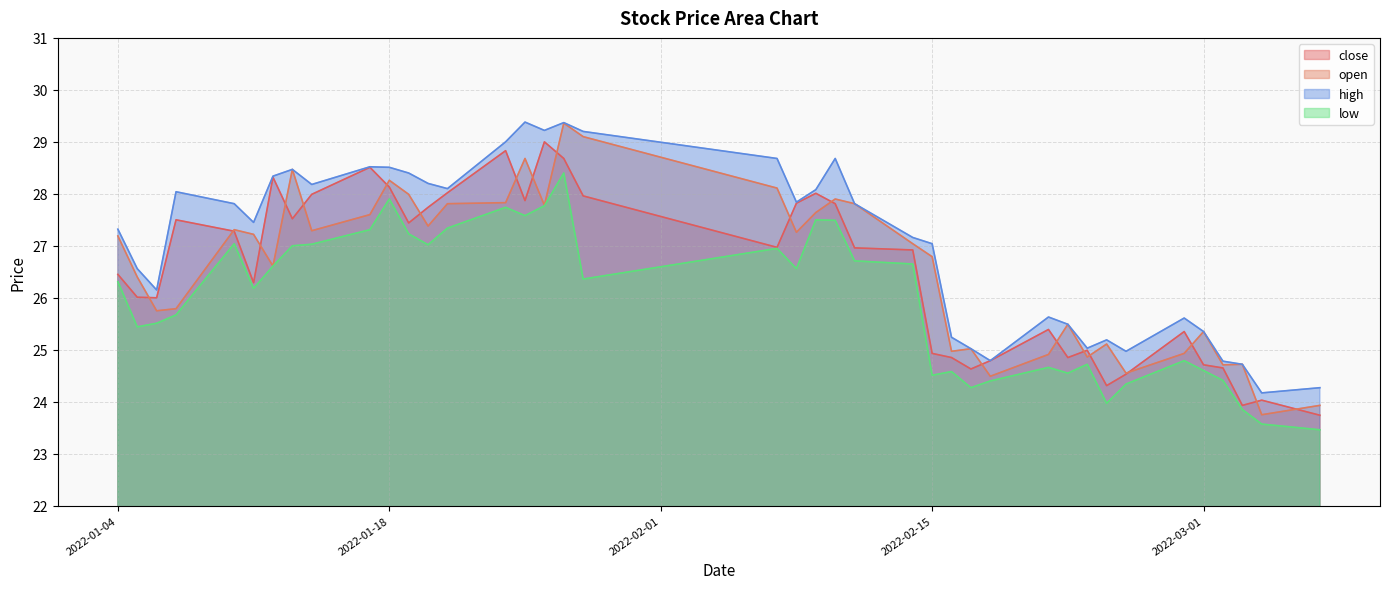

What are all the series names shown in the legend?

close, open, high, low